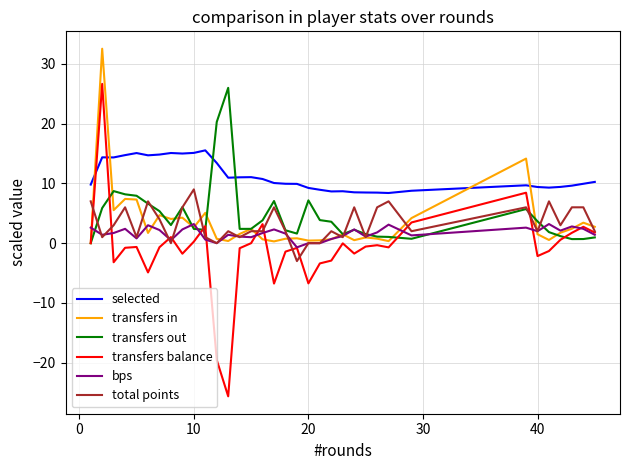

What are all the series names shown in the legend?

selected, transfers in, transfers out, transfers balance, bps, total points